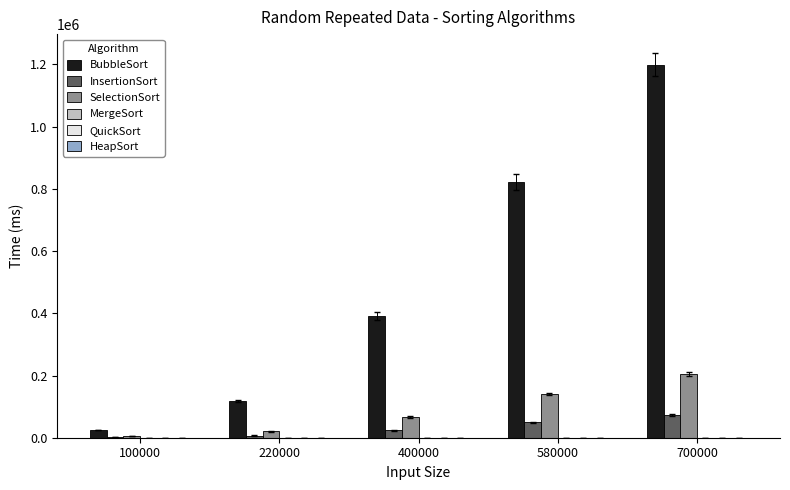

Which series has the largest total across all categories?

BubbleSort